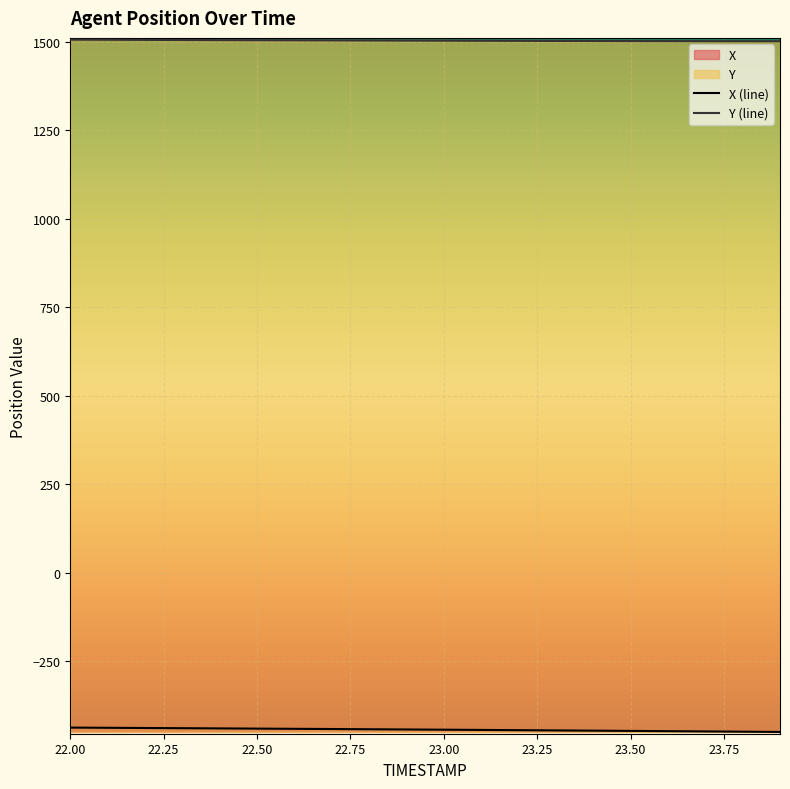

How many data points in Y are above 1503?

13